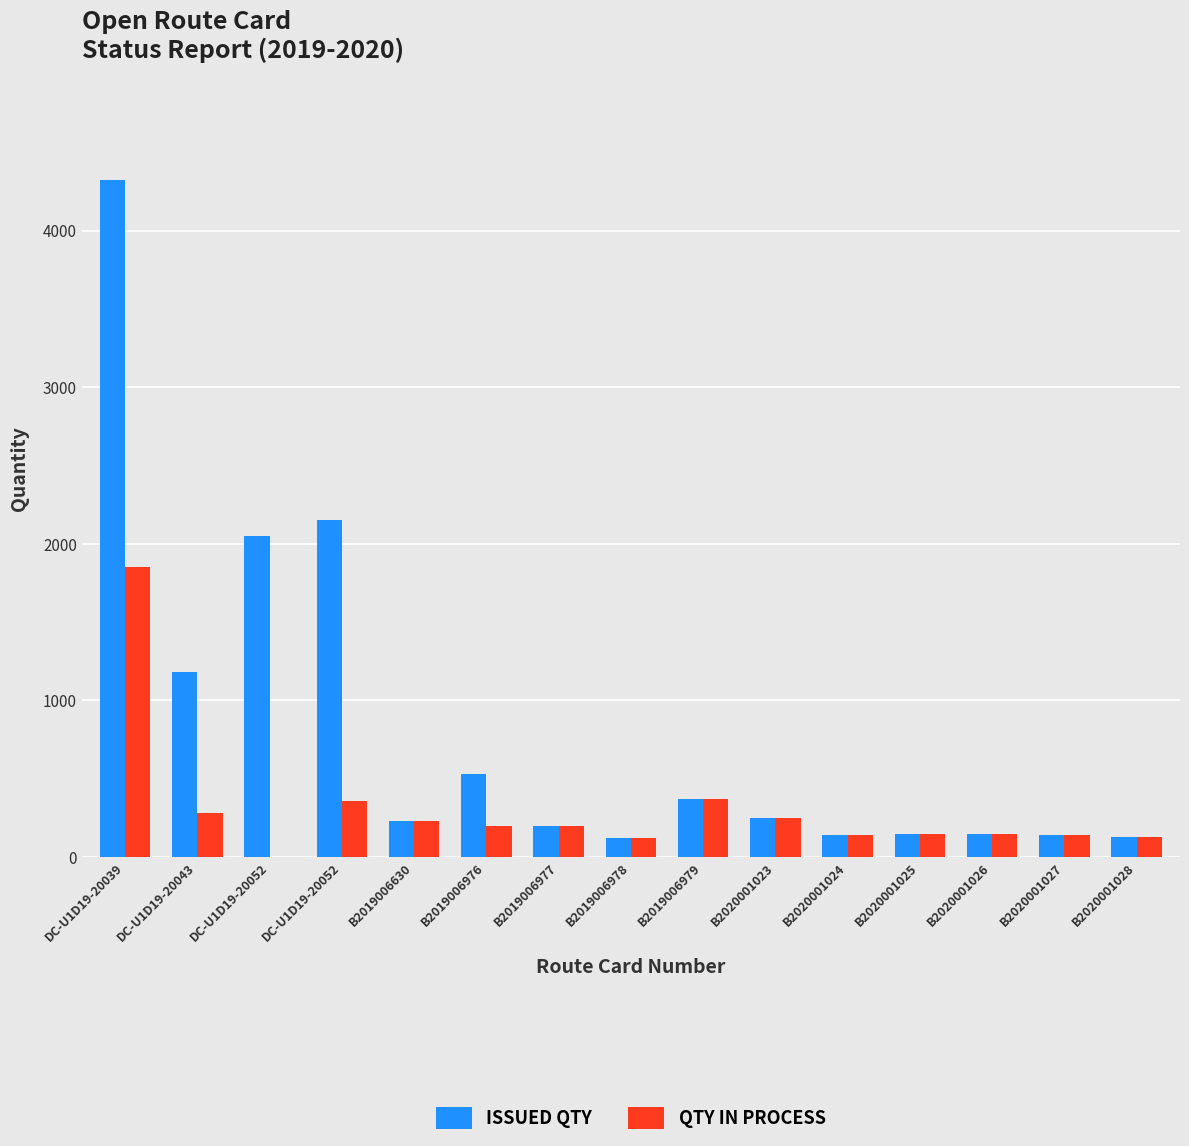

At which category is the sum across all series the highest?

DC-U1D19-20039